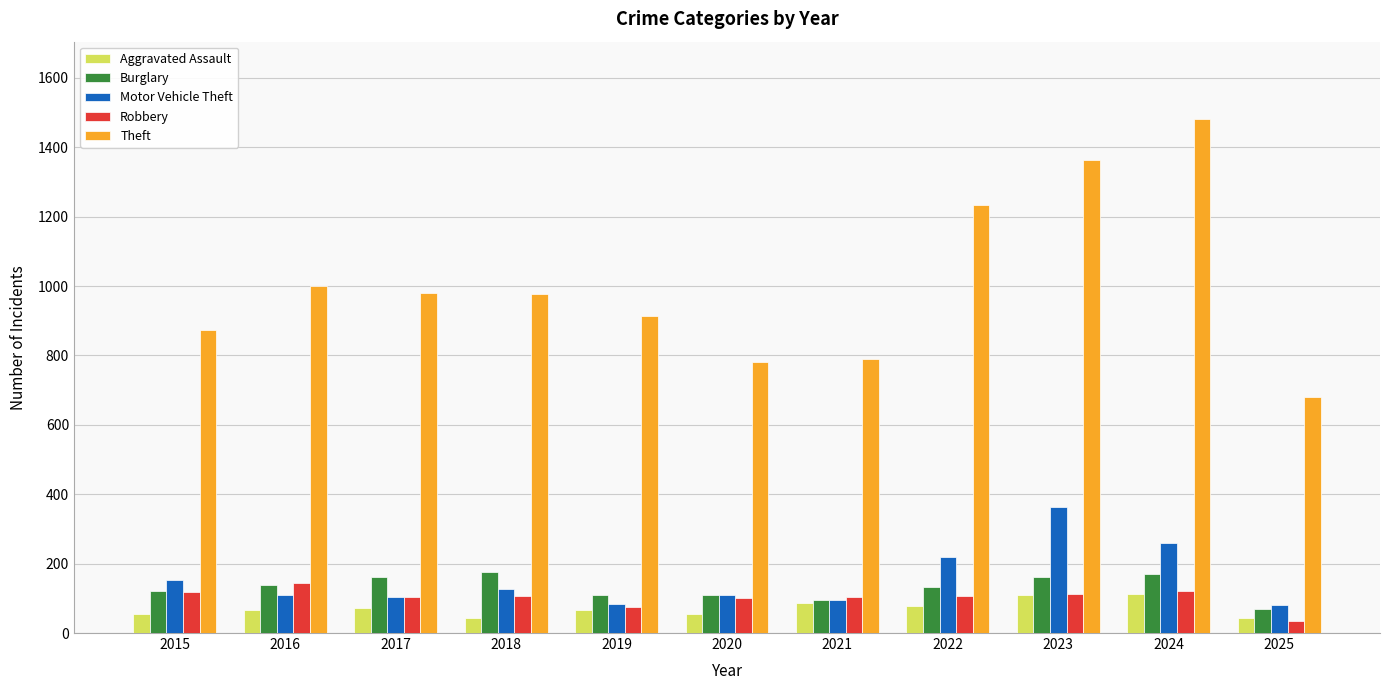

What is the value of the Burglary bar at the 5th from the left?

110